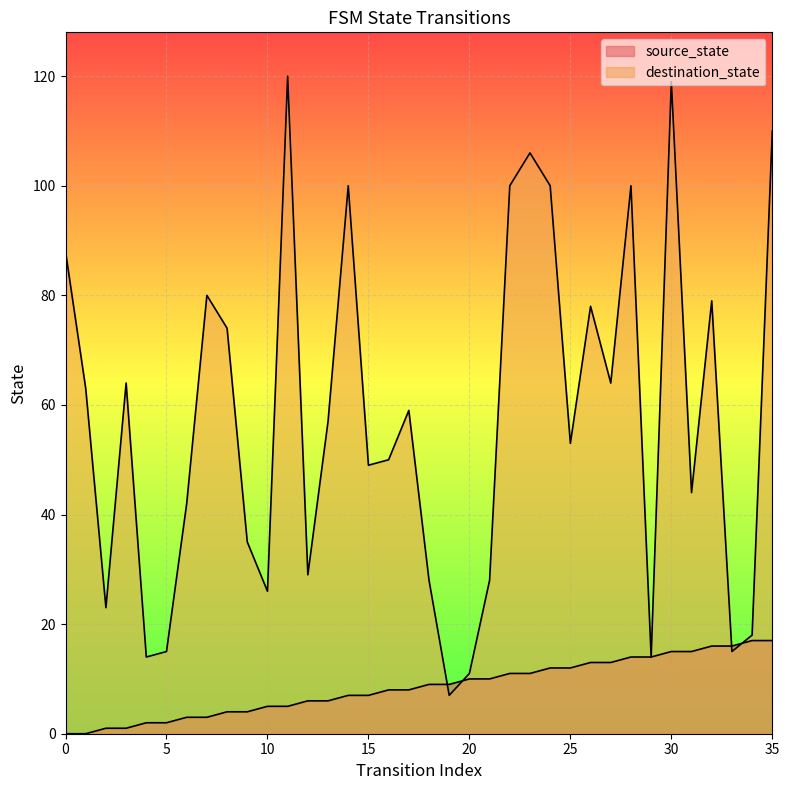

Reading right to left, extract all data points from this chart.

source_state: 17	17	16	16	15	15	14	14	13	13	12	12	11	11	10	10	9	9	8	8	7	7	6	6	5	5	4	4	3	3	2	2	1	1	0	0
destination_state: 110	18	15	79	44	119	14	100	64	78	53	100	106	100	28	11	7	28	59	50	49	100	57	29	120	26	35	74	80	42	15	14	64	23	63	88